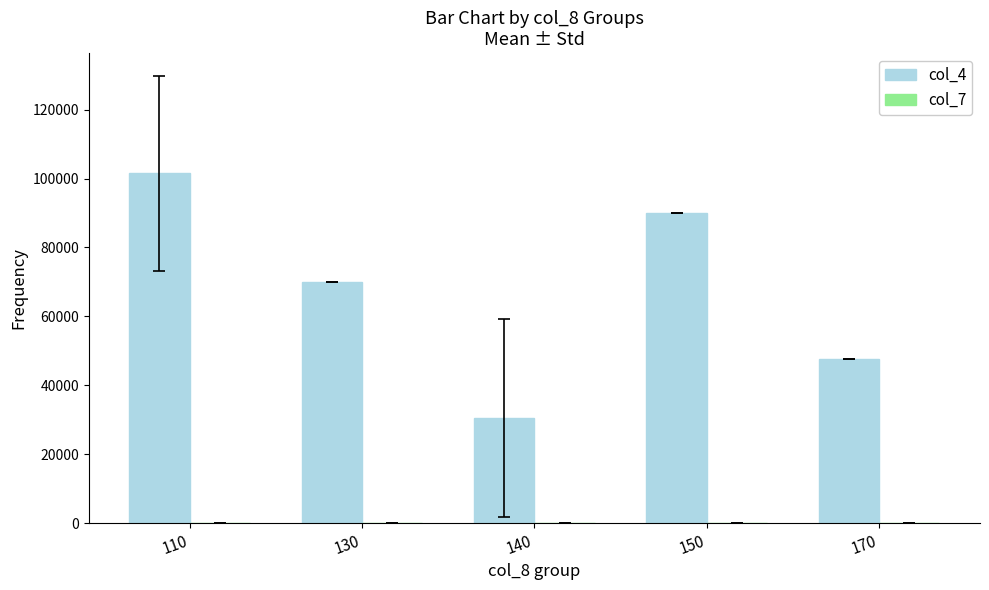

Are the bars horizontal?

No